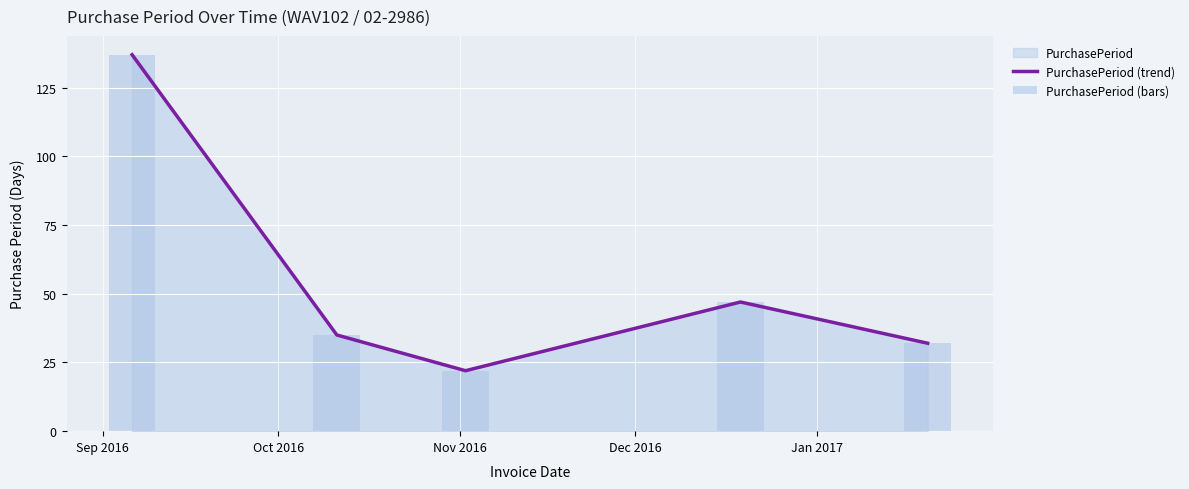

How many groups of bars are there?

5